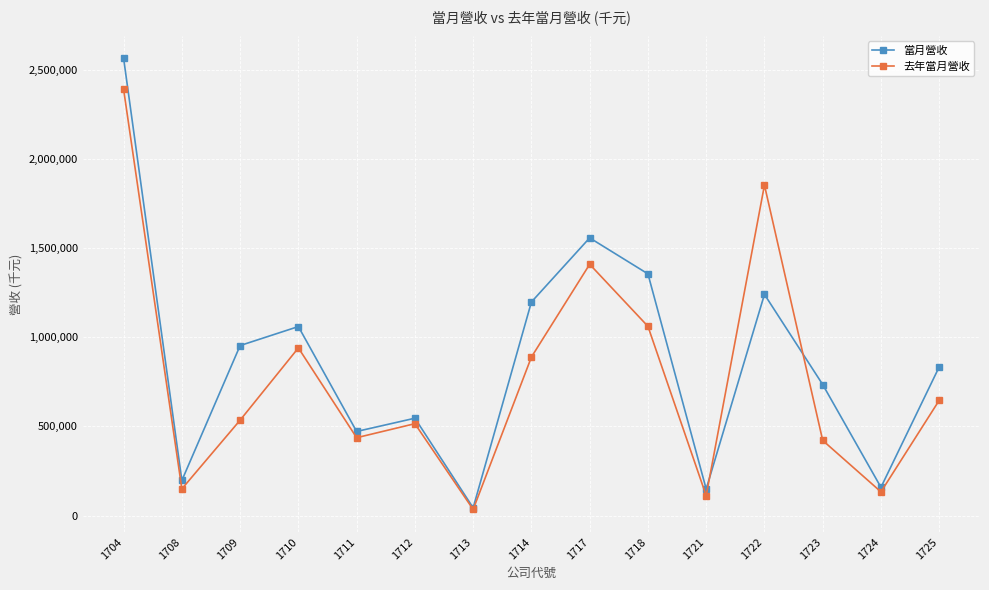

What is the spread (max minus min) of values at 1714?

308672